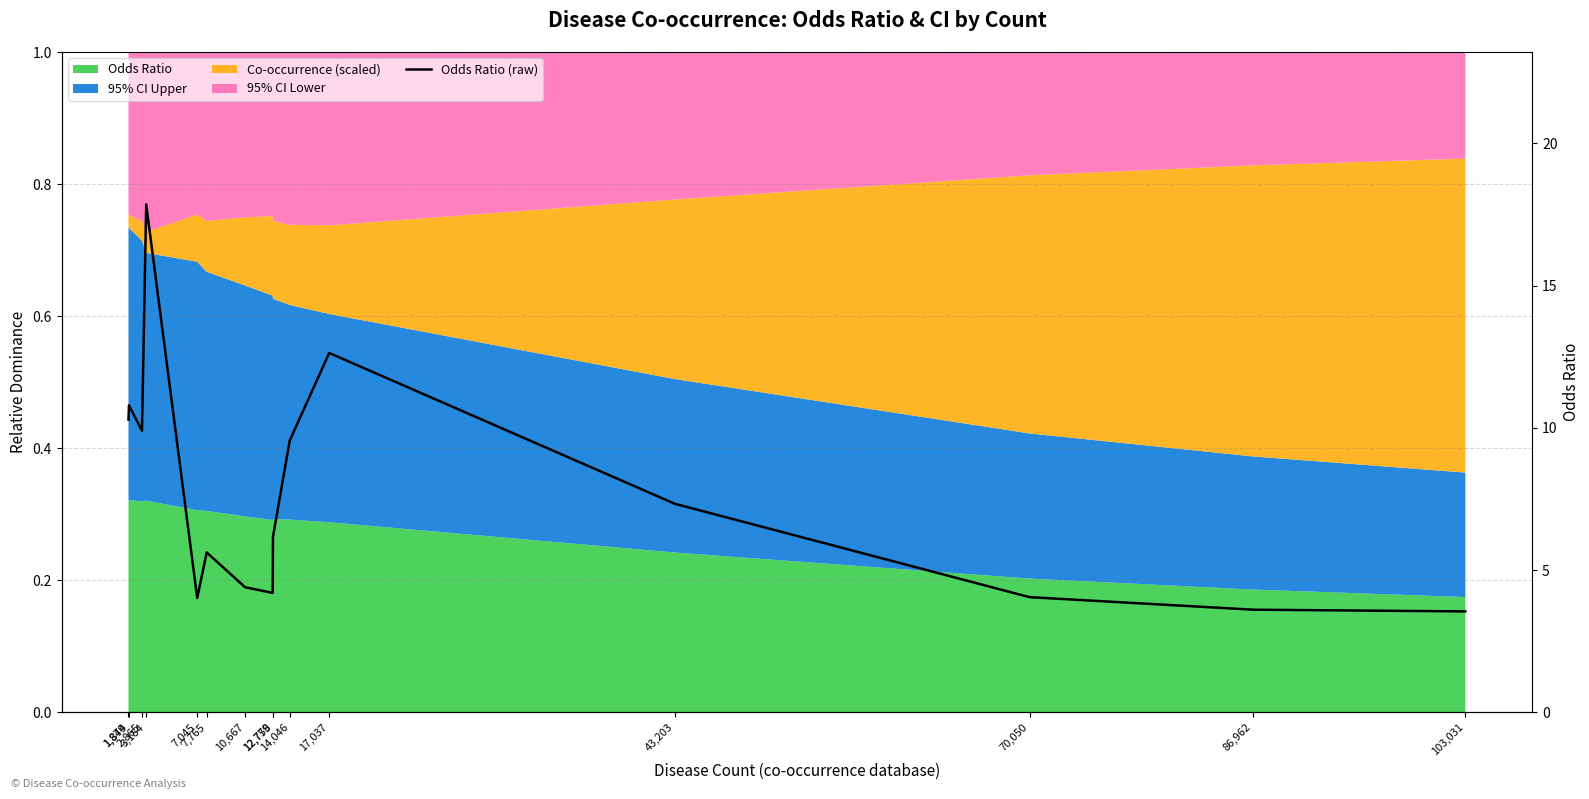

Which label corresponds to the largest value in the chart?

3,184